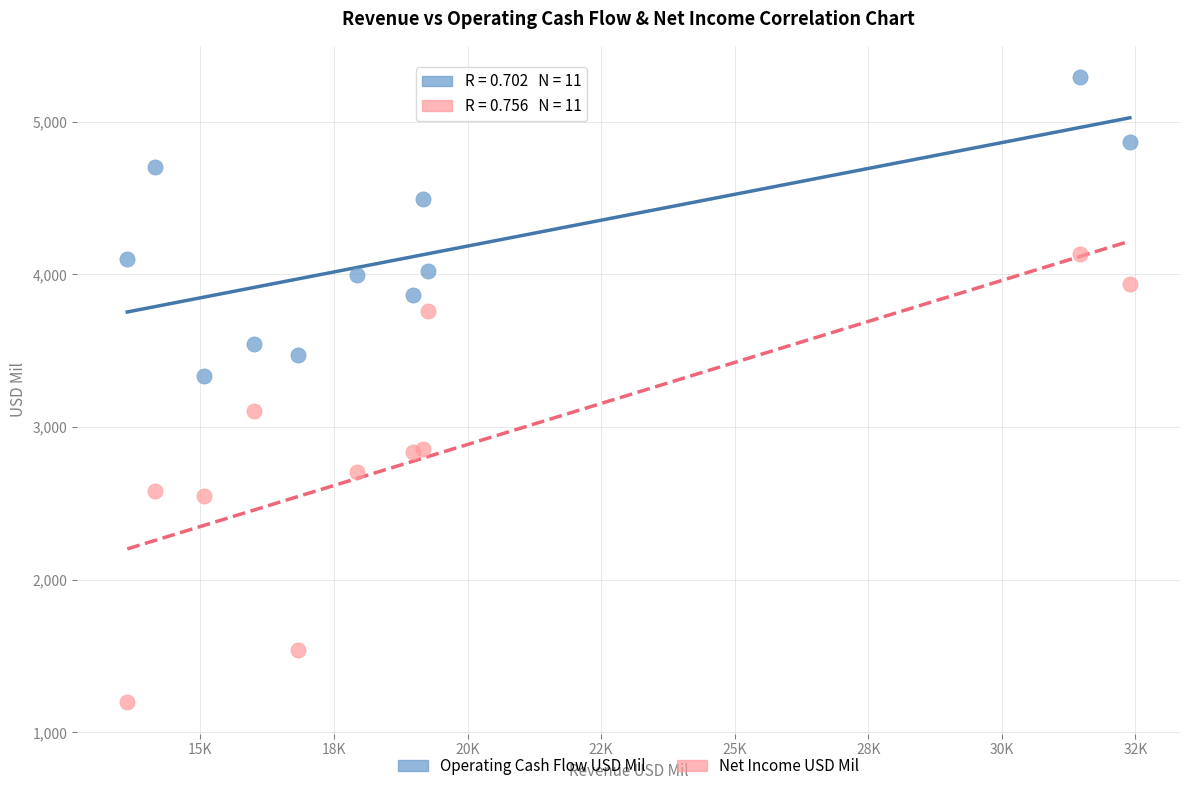

Which series reaches the minimum Y coordinate?

Net Income USD Mil